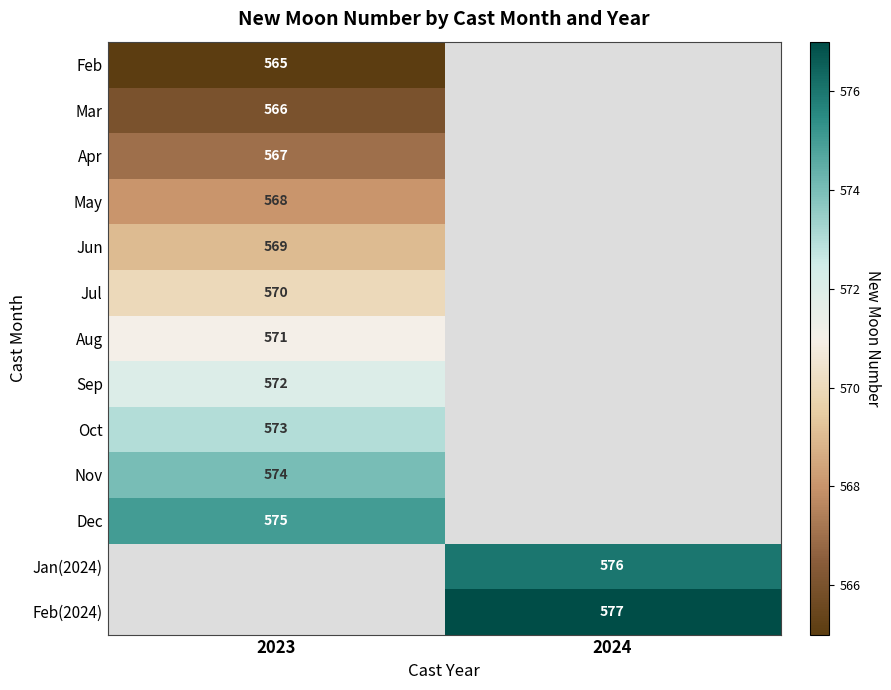

True or false: Nov has a value of 574 at 2023.

True